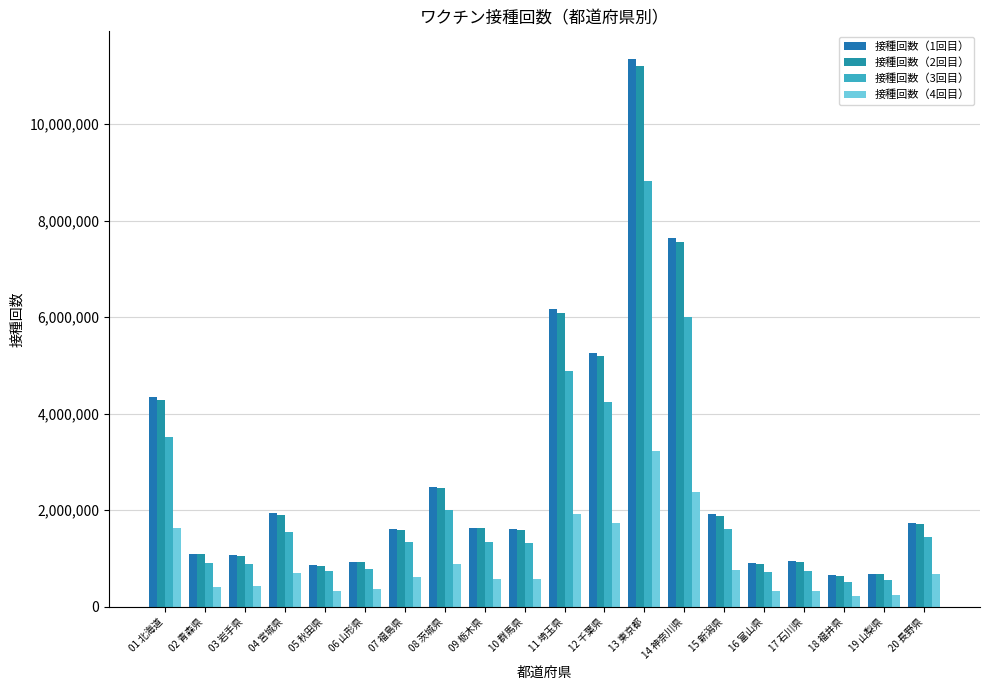

What is the difference between the highest and lowest values at 12 千葉県?

3521408